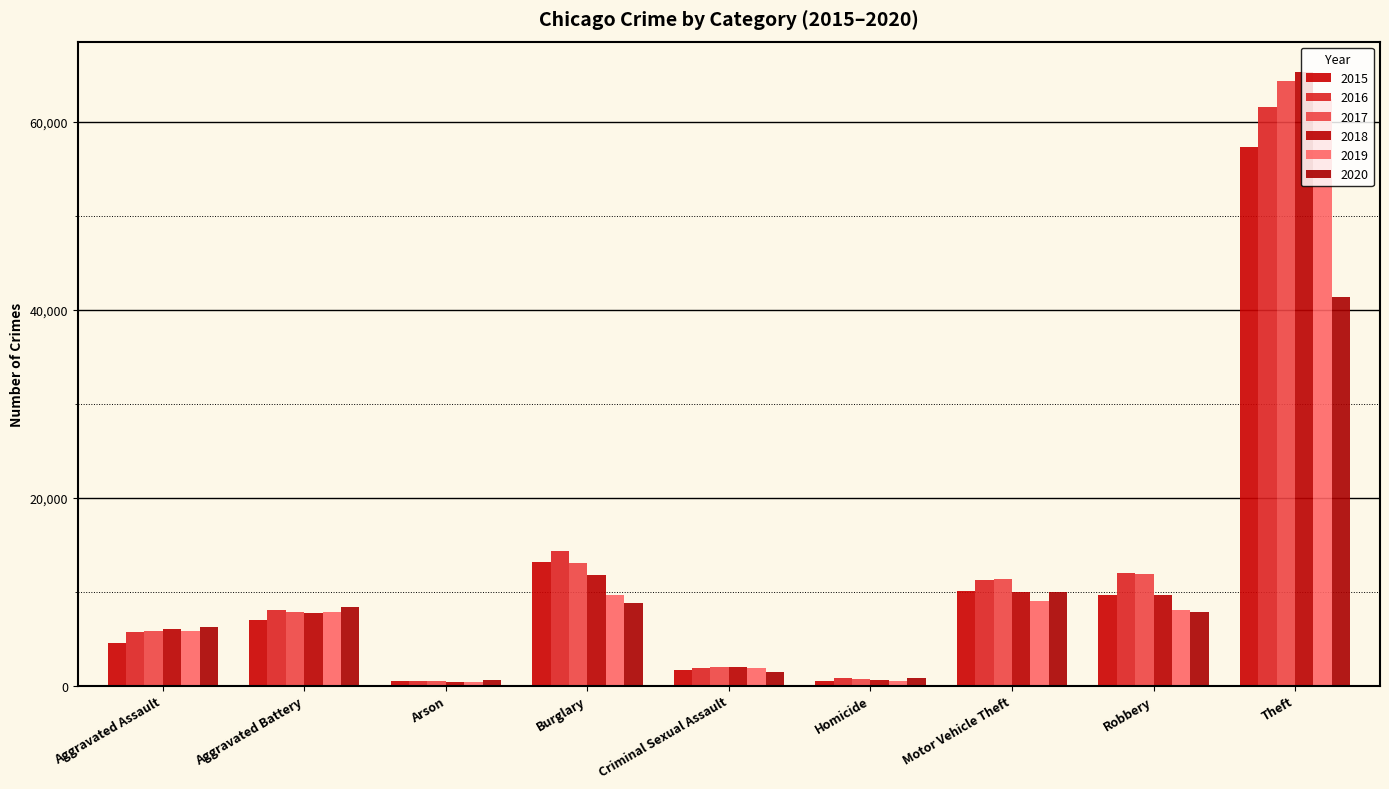

What is the total value across all series at Criminal Sexual Assault?

10915